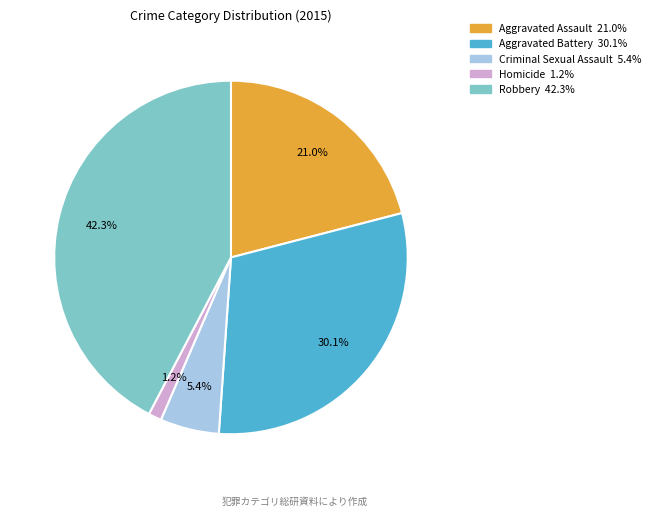

Combined, do Criminal Sexual Assault and Homicide account for over 50%?

No